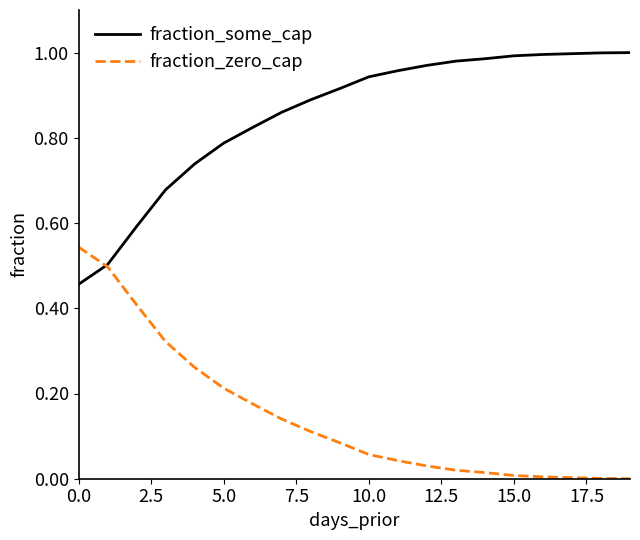

List the series in order of their overall mean, lowest first.

fraction_zero_cap, fraction_some_cap